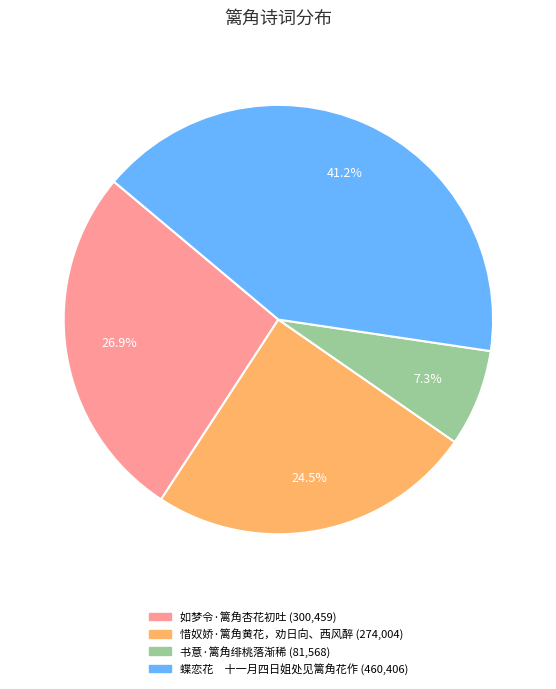

Which has a higher value, 惜奴娇·篱角黄花，劝日向、西风醉 or 书意·篱角绯桃落渐稀?

惜奴娇·篱角黄花，劝日向、西风醉